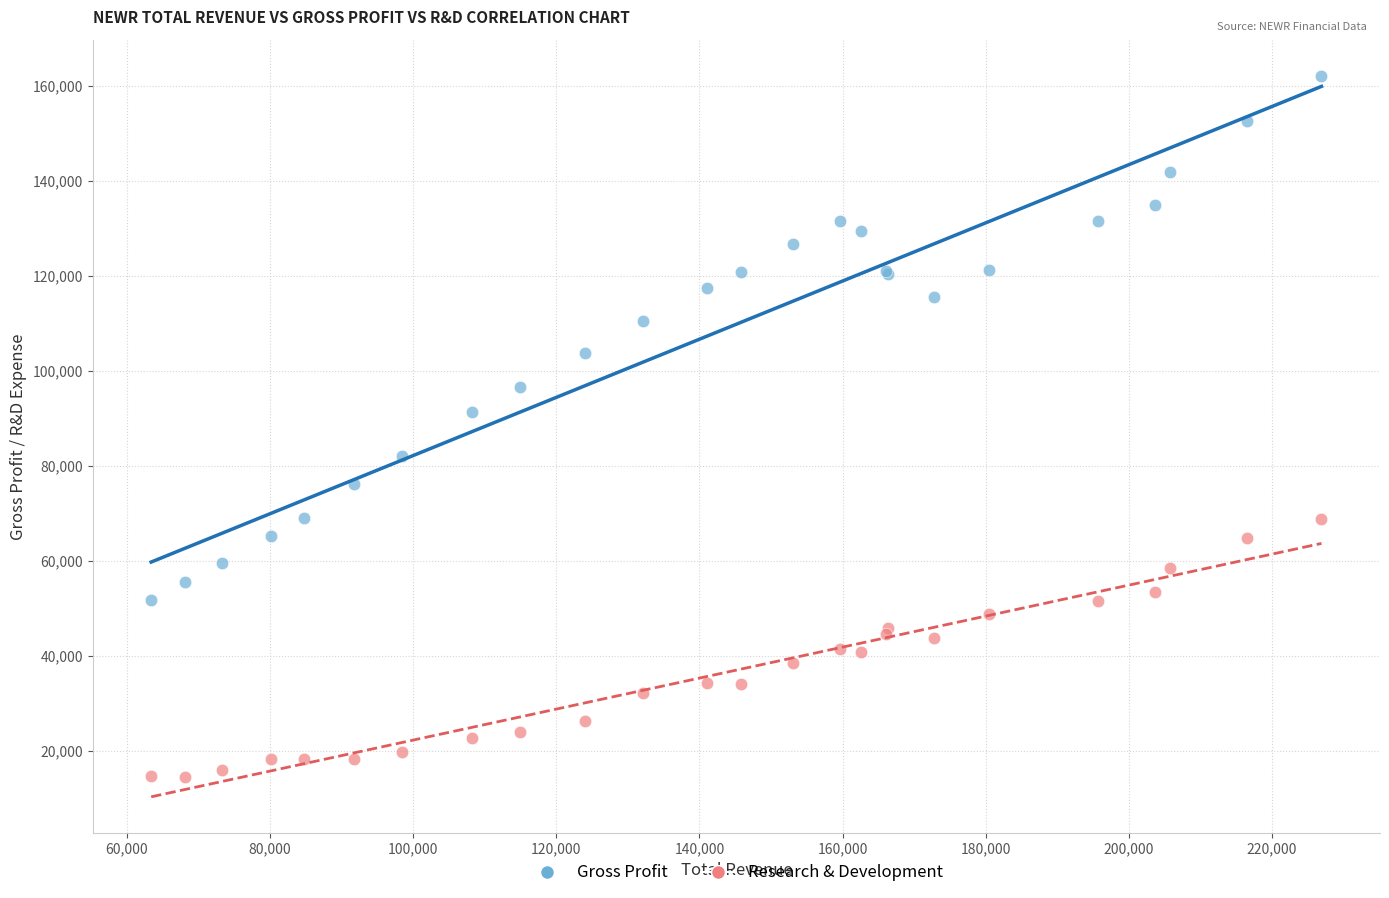

What are all the series names shown in the legend?

Gross Profit, Research & Development